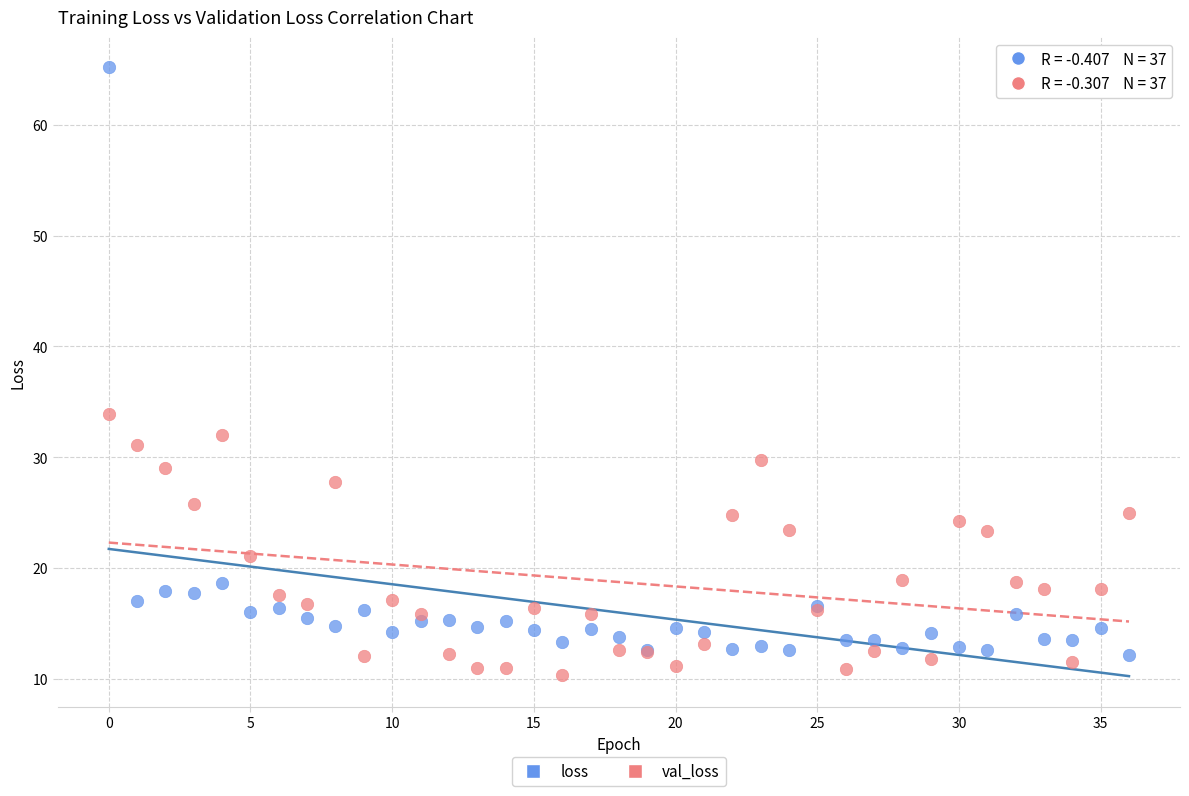

In the loss series, what Y value is closest to 38?

18.6